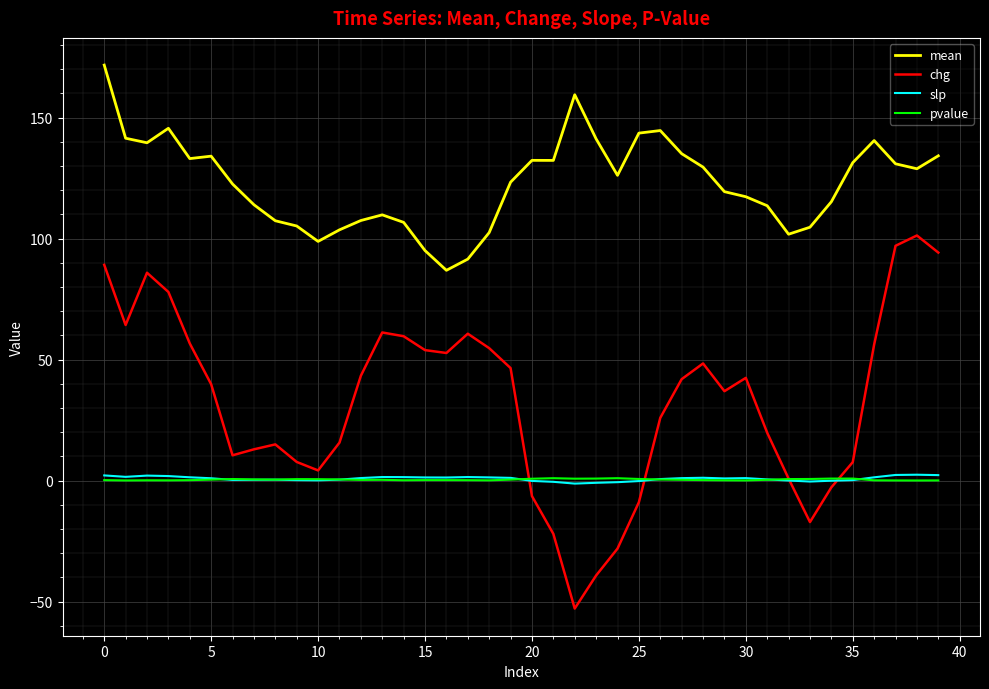

True or false: chg and mean cross at least once.

False